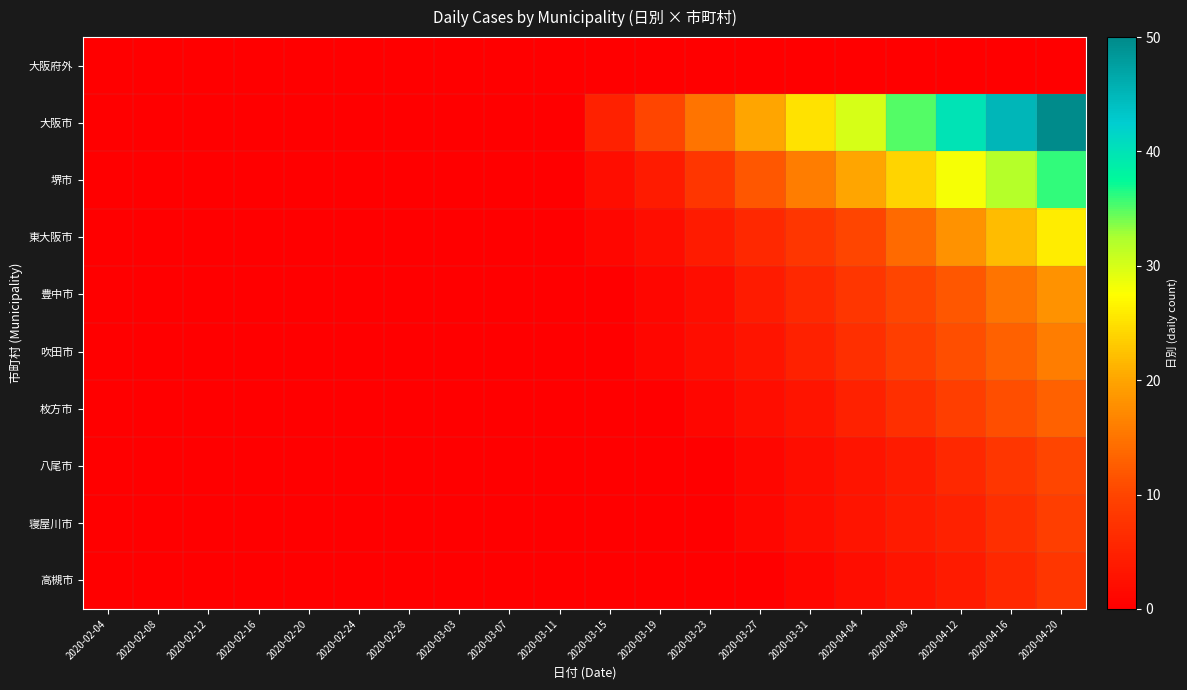

Rank the series by their maximum value, from highest to lowest.

大阪市, 堺市, 東大阪市, 豊中市, 吹田市, 枚方市, 八尾市, 寝屋川市, 高槻市, 大阪府外